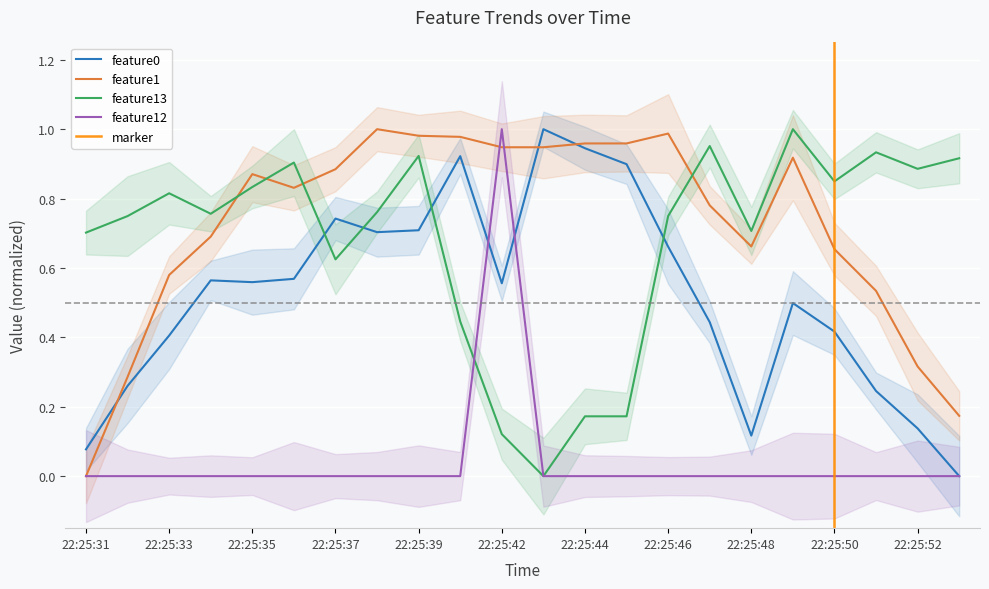

How many interior local valleys does the feature0 series have?

4